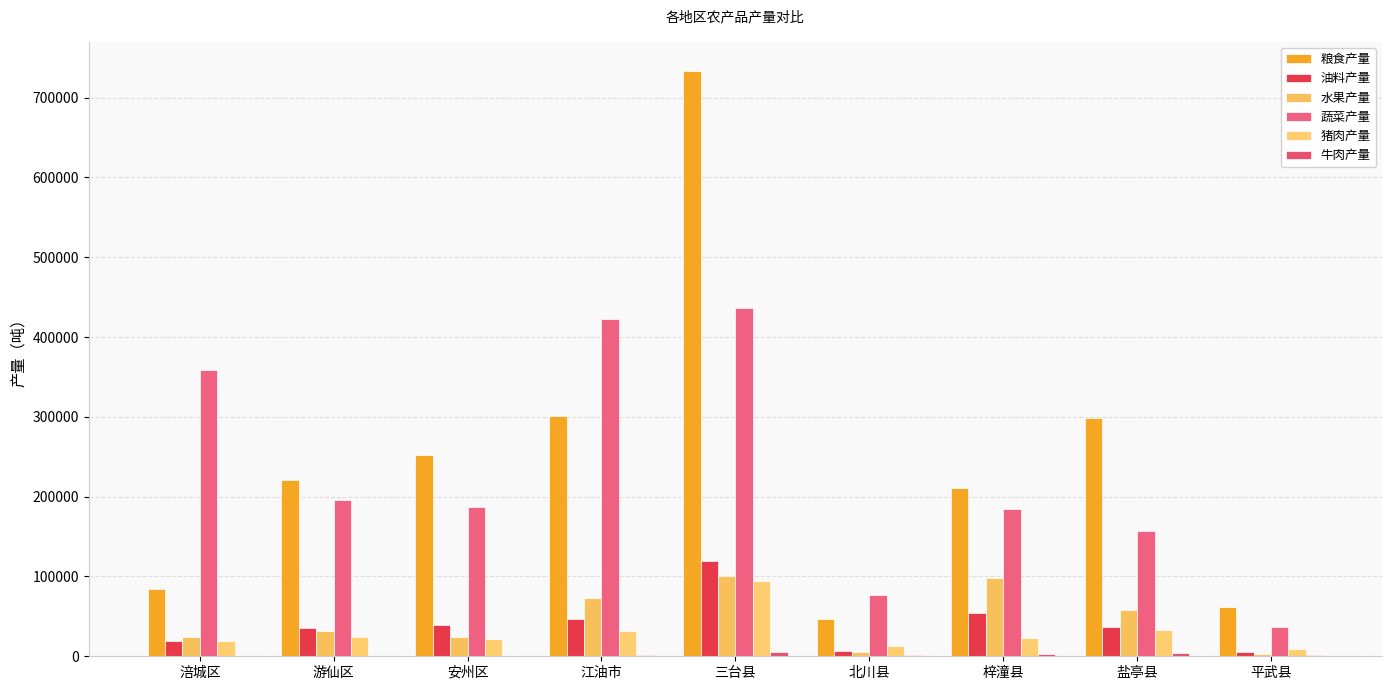

What is the difference between the highest and lowest values at 安州区?

251645